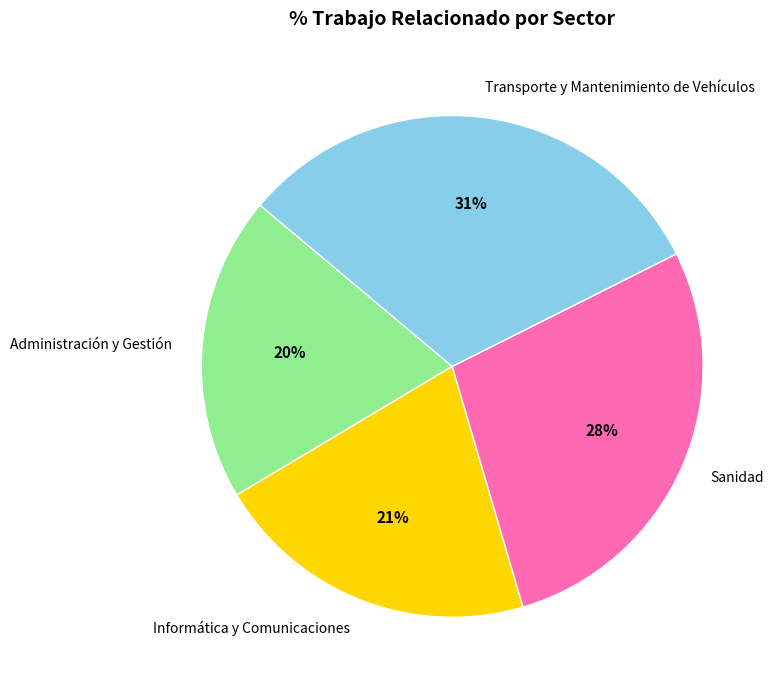

How many segments does this pie chart have?

4